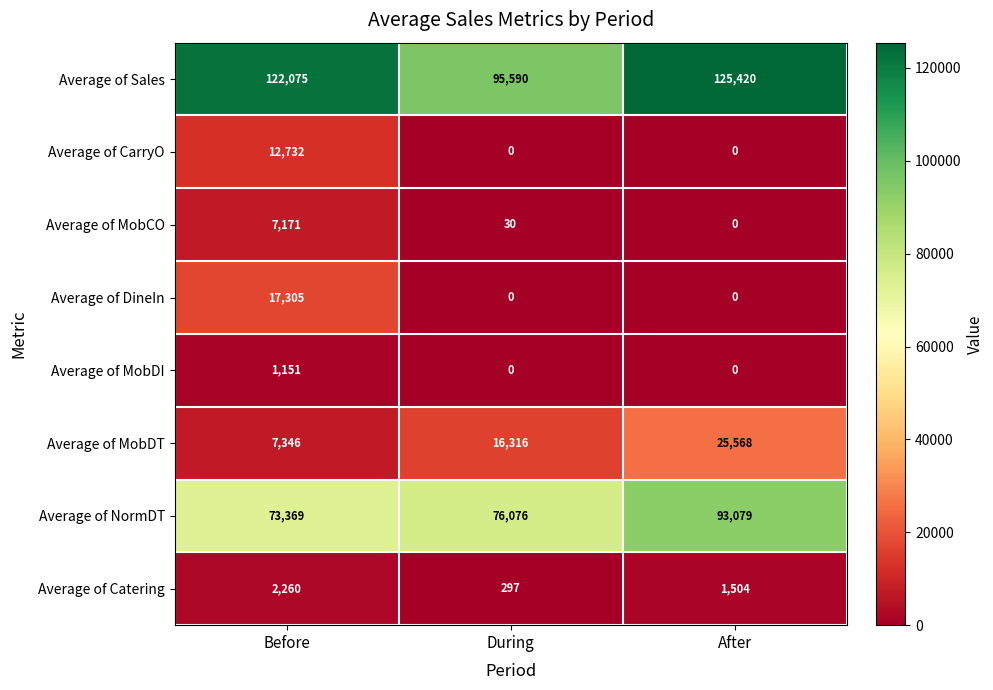

Is the value of Average of MobDI at Before greater than the value of Average of Catering at After?

No